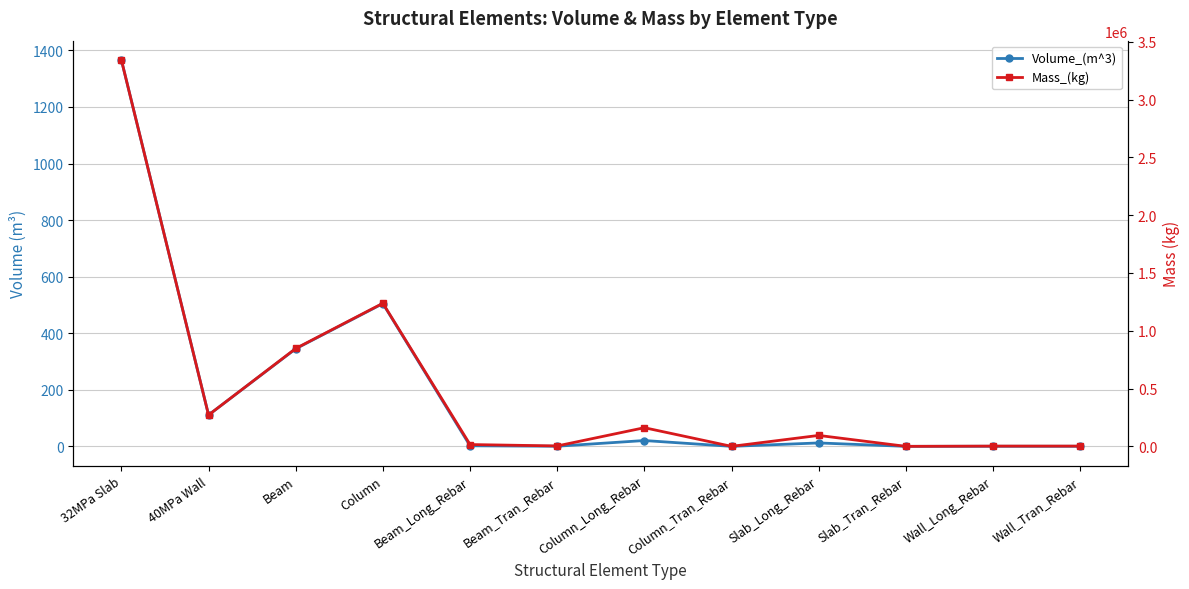

Reading left to right, extract all data points from this chart.

Volume_(m^3): 32MPa Slab=1366.1	40MPa Wall=110.9	Beam=345.0	Column=504.8	Beam_Long_Rebar=2.0	Beam_Tran_Rebar=0.4	Column_Long_Rebar=20.6	Column_Tran_Rebar=0.0	Slab_Long_Rebar=12.0	Slab_Tran_Rebar=0.0	Wall_Long_Rebar=0.3	Wall_Tran_Rebar=0.3
Mass_(kg): 32MPa Slab=3341997.8	40MPa Wall=271266.2	Beam=846483.4	Column=1237665.6	Beam_Long_Rebar=15638.9	Beam_Tran_Rebar=3459.4	Column_Long_Rebar=161262.2	Column_Tran_Rebar=3.0	Slab_Long_Rebar=94487.1	Slab_Tran_Rebar=0.0	Wall_Long_Rebar=2174.9	Wall_Tran_Rebar=2174.9